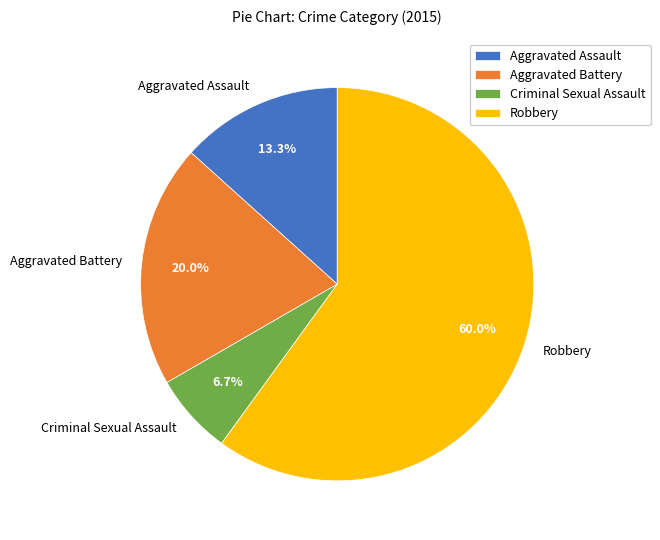

Does any single category account for the majority?

Yes